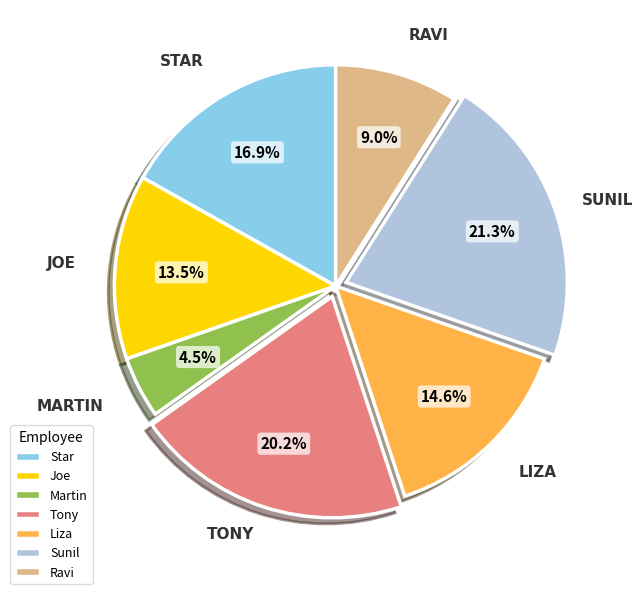

True or false: Liza accounts for 27% of the total.

False